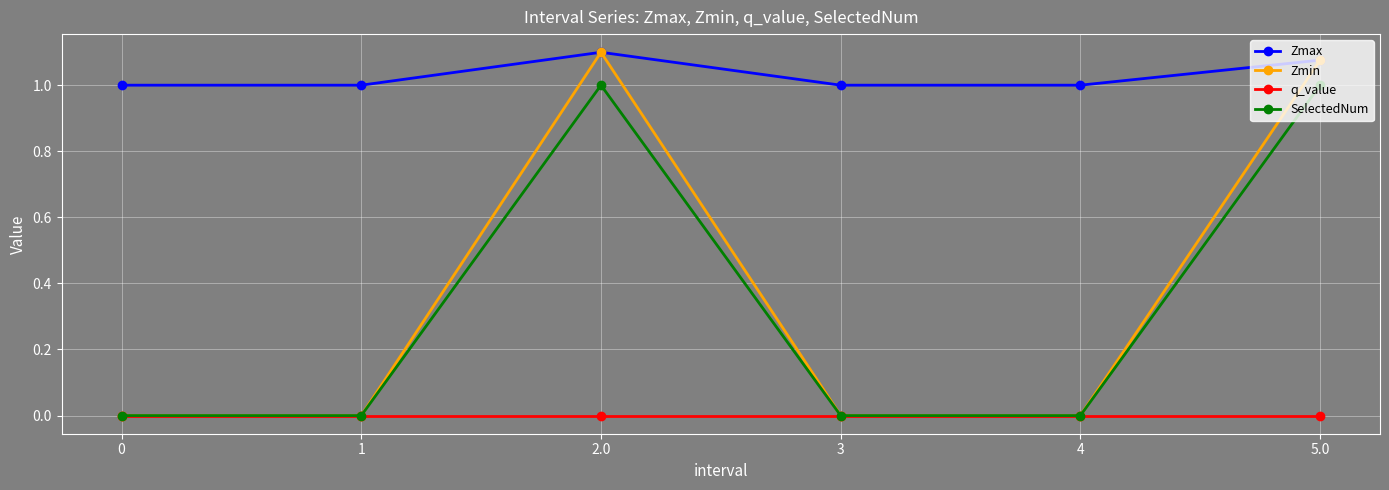

What is the spread (max minus min) of values at 3?

1.0